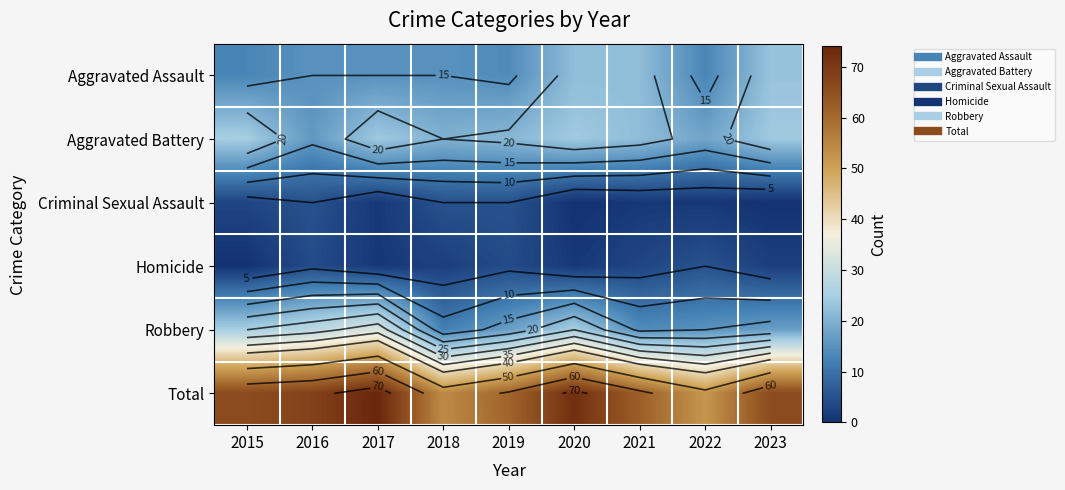

Which series has the largest total across all categories?

Total